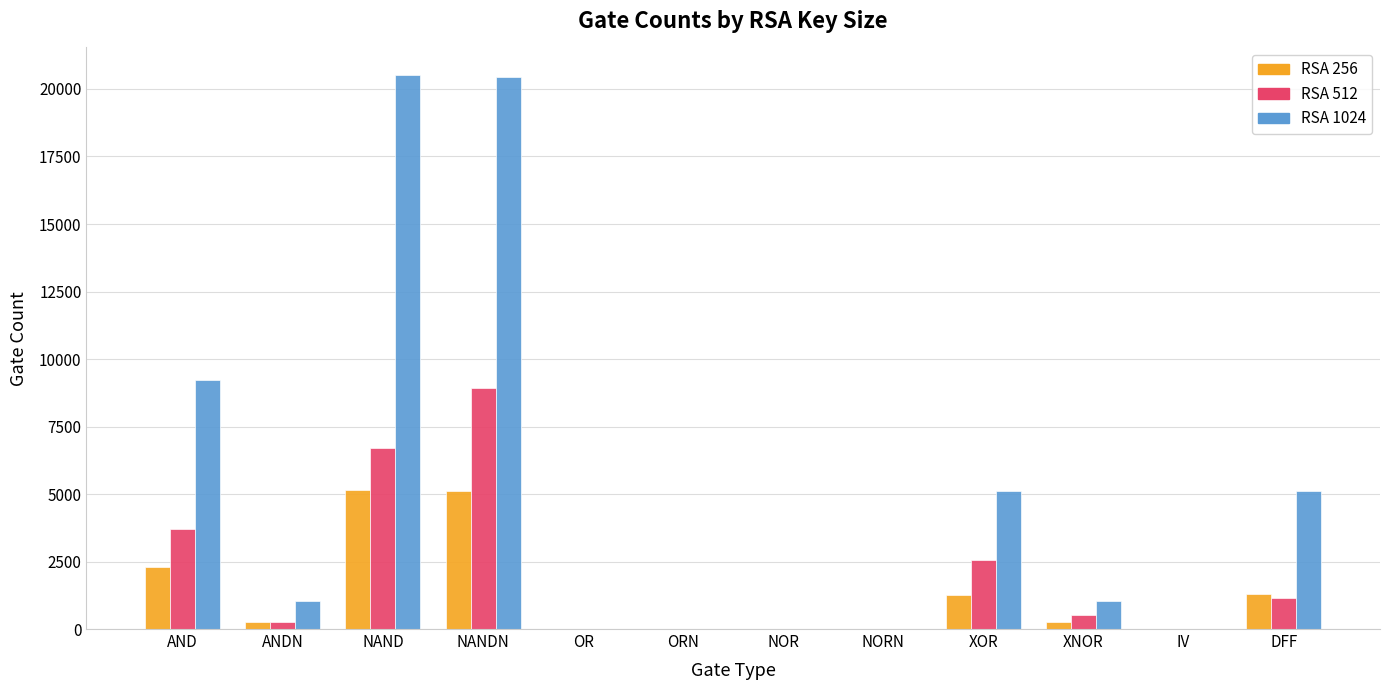

What is the total value across all series at DFF?

7563